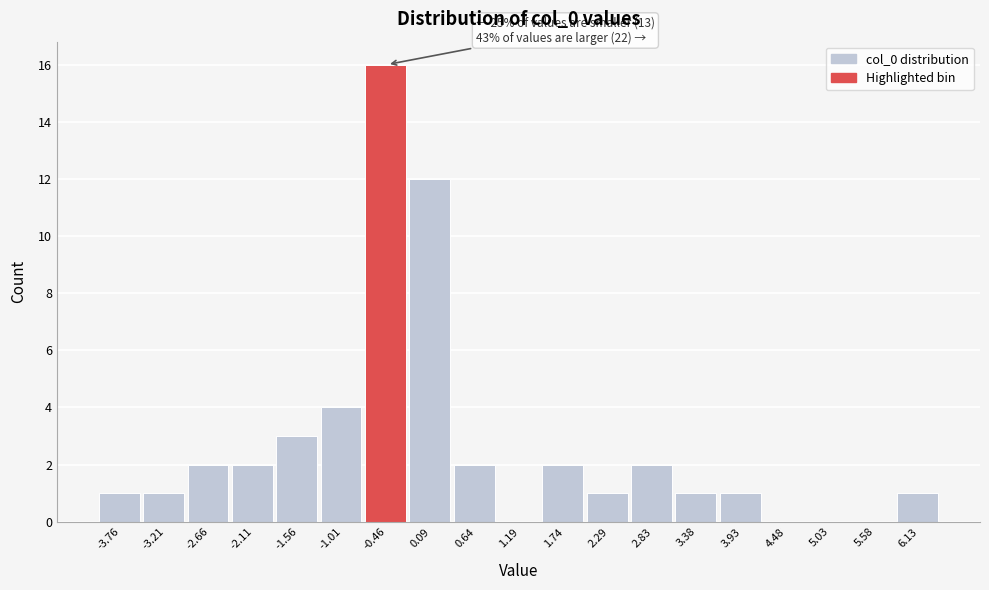

Reading left to right, list all the values displayed in this chart.

-3.76=1	-3.21=1	-2.66=2	-2.11=2	-1.56=3	-1.01=4	-0.46=16	0.09=12	0.64=2	1.19=0	1.74=2	2.29=1	2.83=2	3.38=1	3.93=1	4.48=0	5.03=0	5.58=0	6.13=1